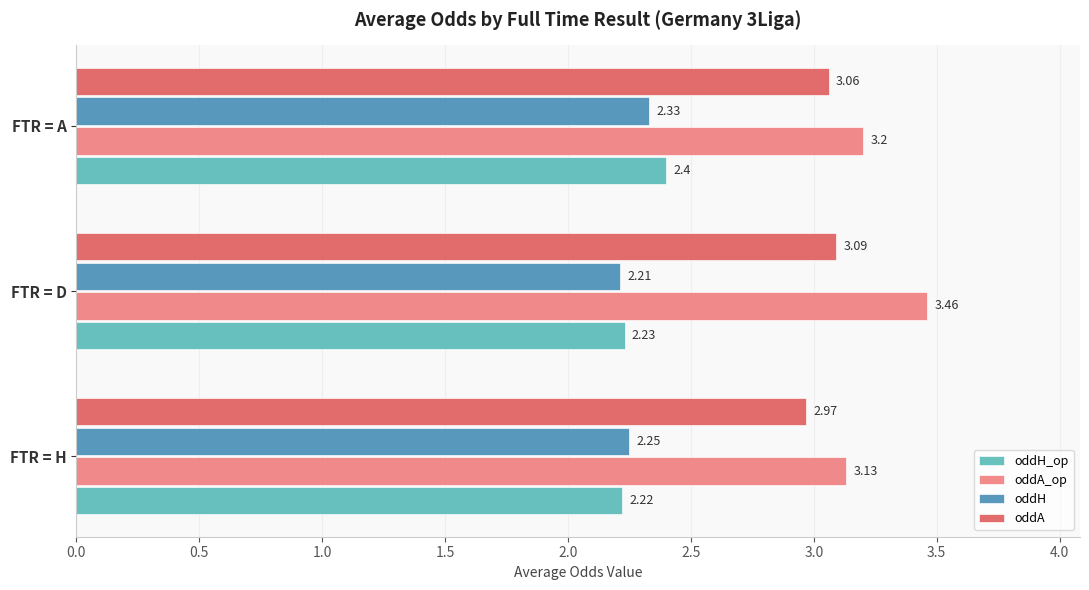

Which series has the widest spread of values?

oddA_op